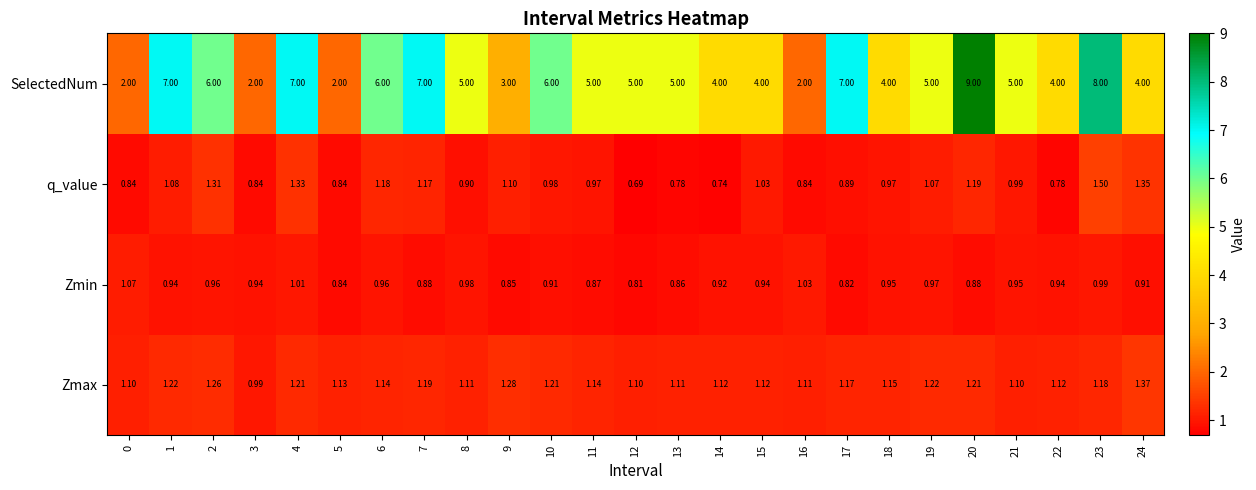

How many distinct data groups are displayed?

4